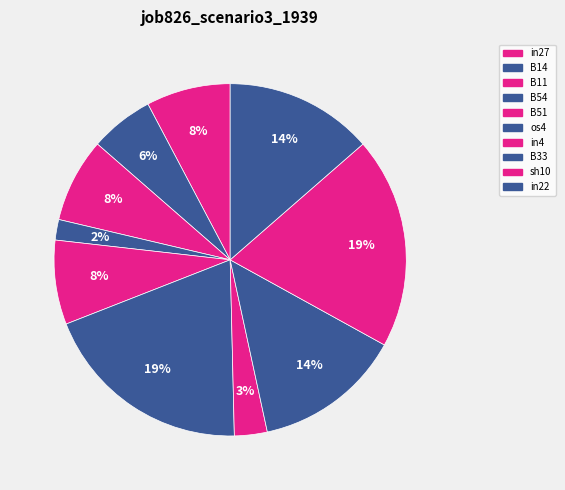

Which has a higher value, sh10 or B33?

sh10